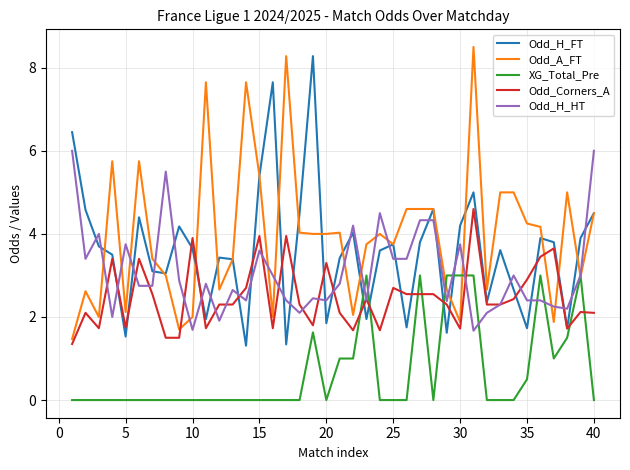

How many times do Odd_H_FT and Odd_H_HT cross each other?

25